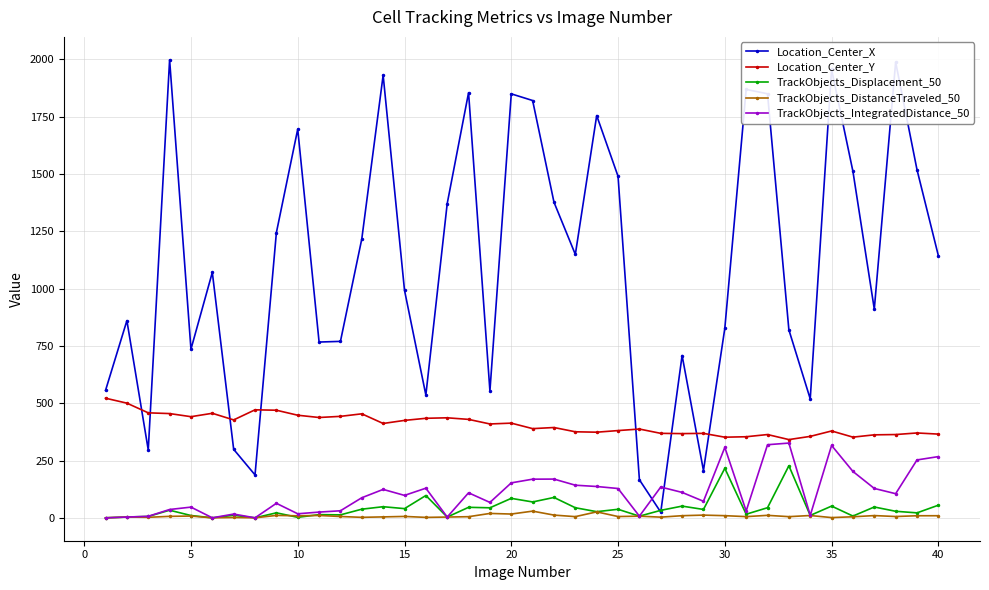

Which series has the largest range (max minus min)?

Location_Center_X